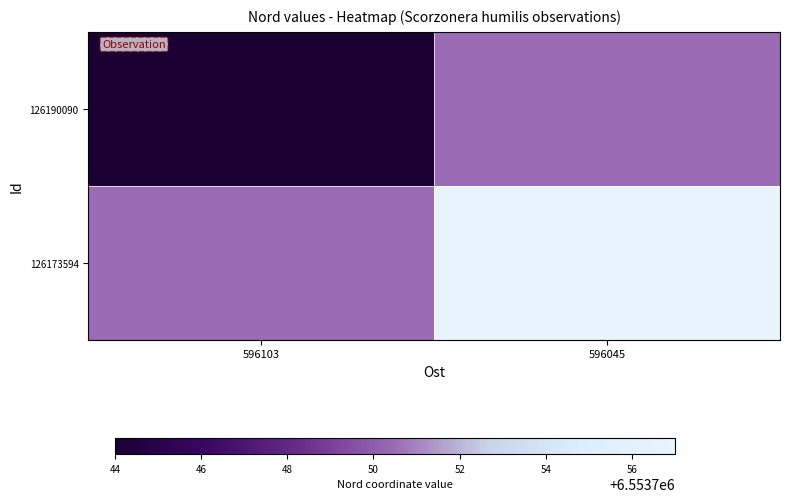

At how many categories does at least one series exceed 0?

2